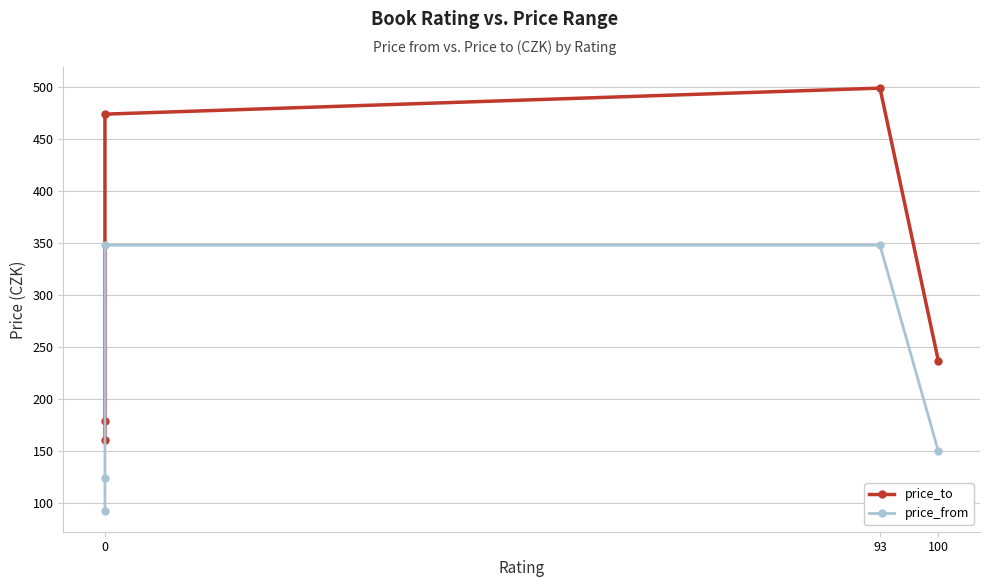

How many distinct data groups are displayed?

2